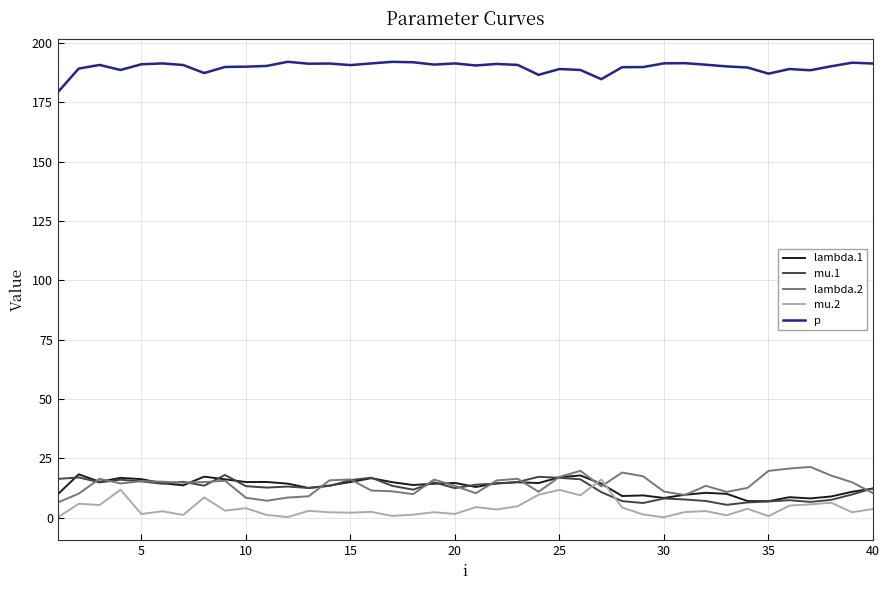

True or false: p and mu.2 cross at least once.

False